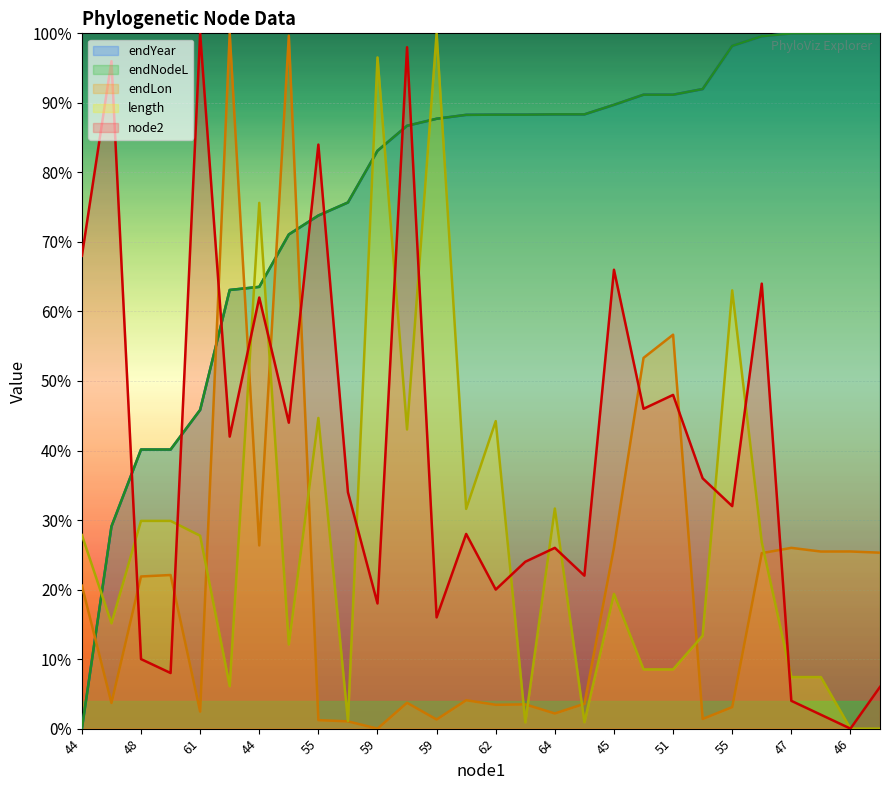

What is the label of the 19th point from the right?

56